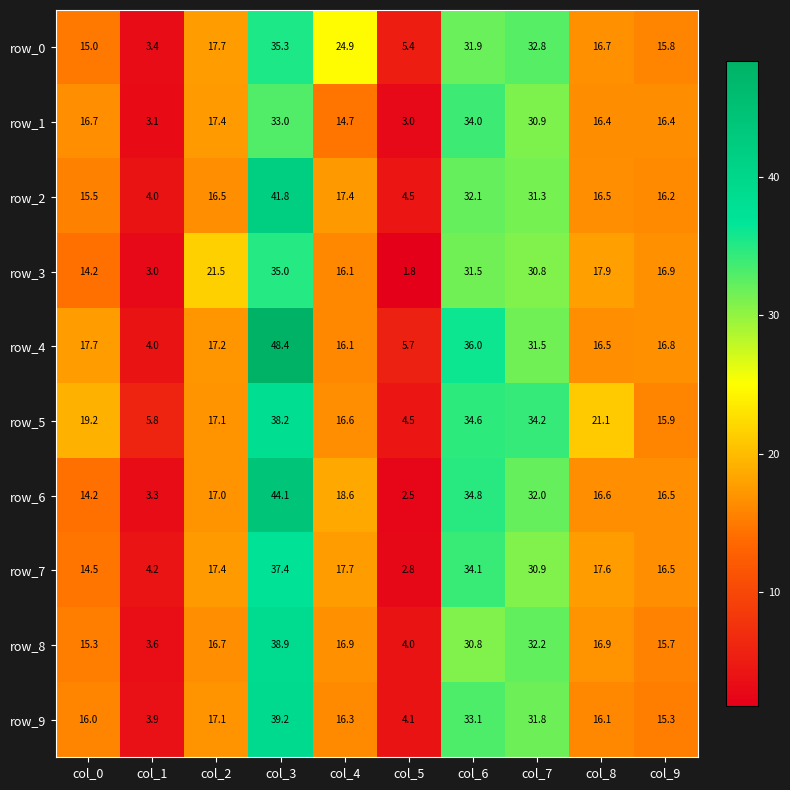

Which series has the largest total across all categories?

row_4